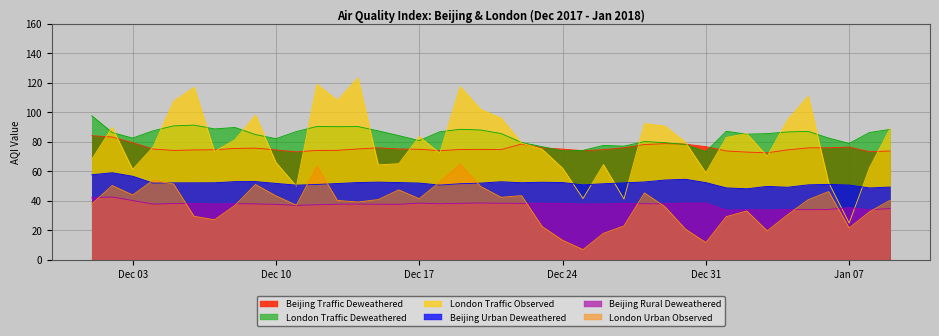

Does the chart display data point markers on the line(s)?

No